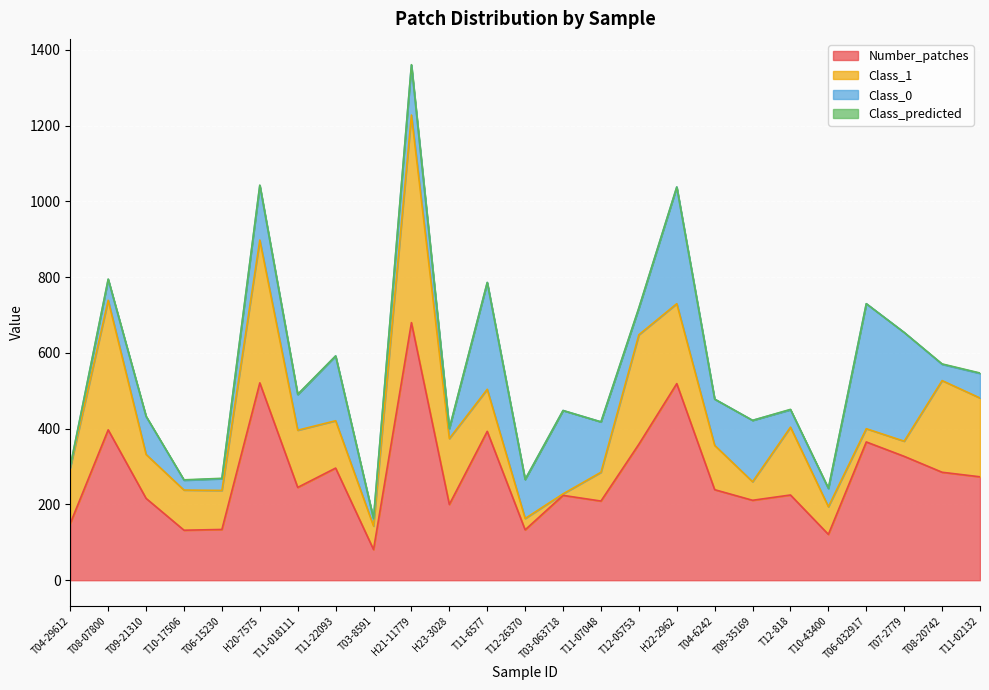

Where is Class_1 nearest to the value 276?

T12-05753